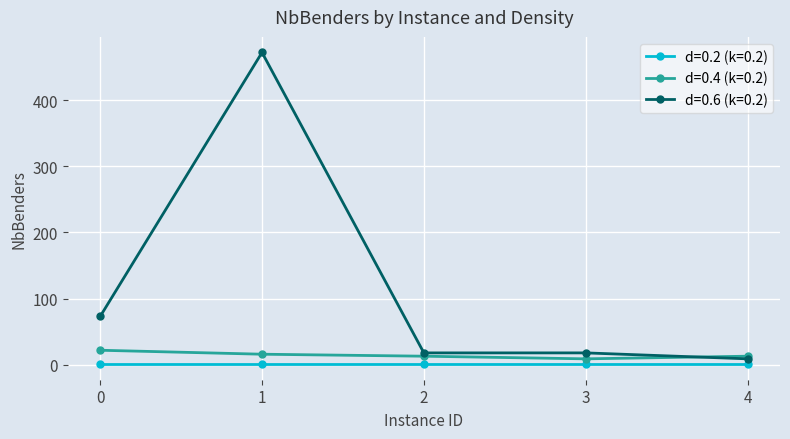

True or false: d=0.4 (k=0.2) has a value of 22 at 0.

True